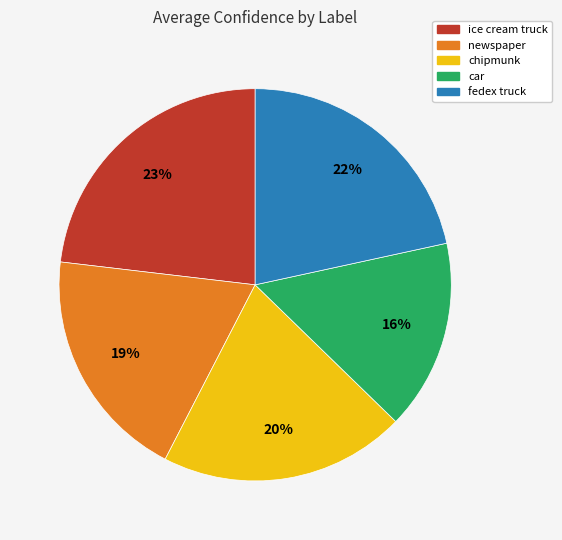

What is the smallest slice in the pie chart?

car